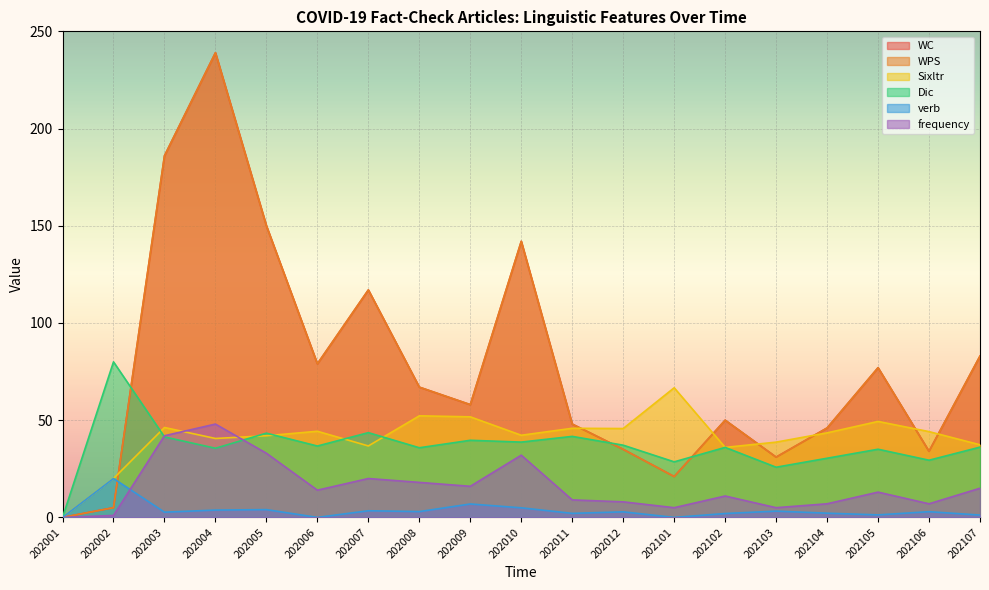

In verb, how many points are lower than both neighbors (excluding endpoints)?

6